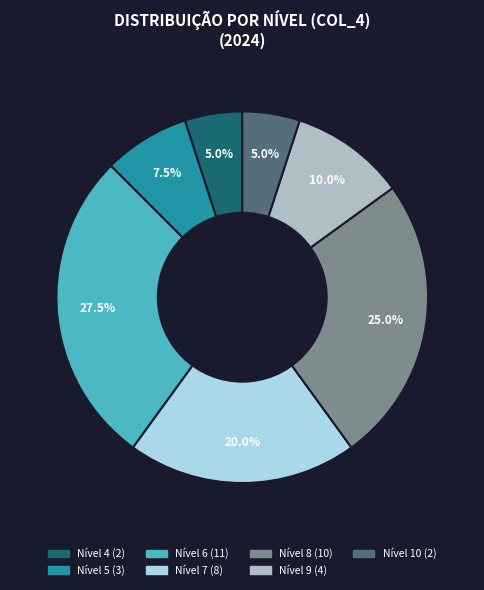

Is there a majority slice in this chart?

No